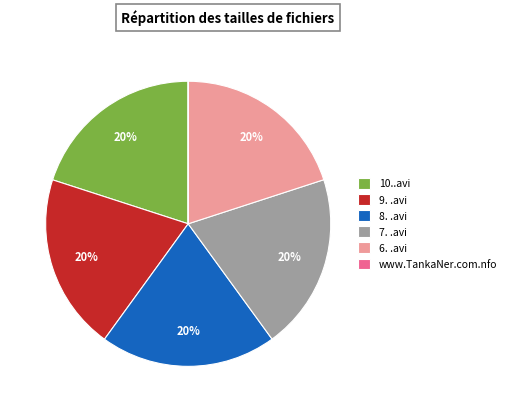

Is there any slice that represents more than half of the pie?

No